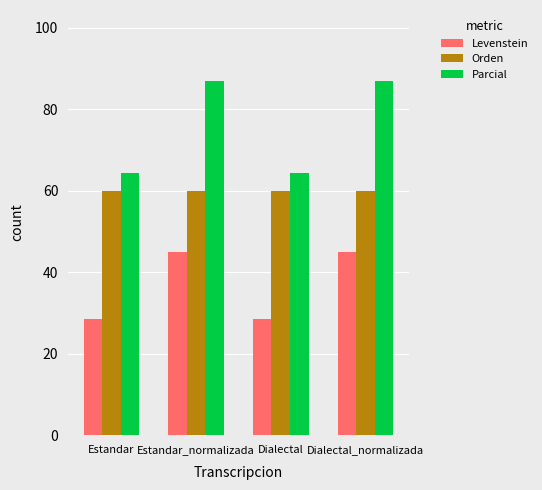

What is the difference between the Parcial values at Dialectal and Dialectal_normalizada?

22.7